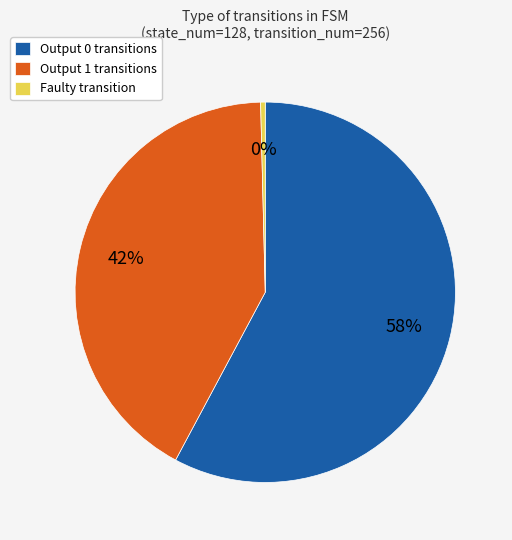

Which slice is the largest?

Output 0 transitions